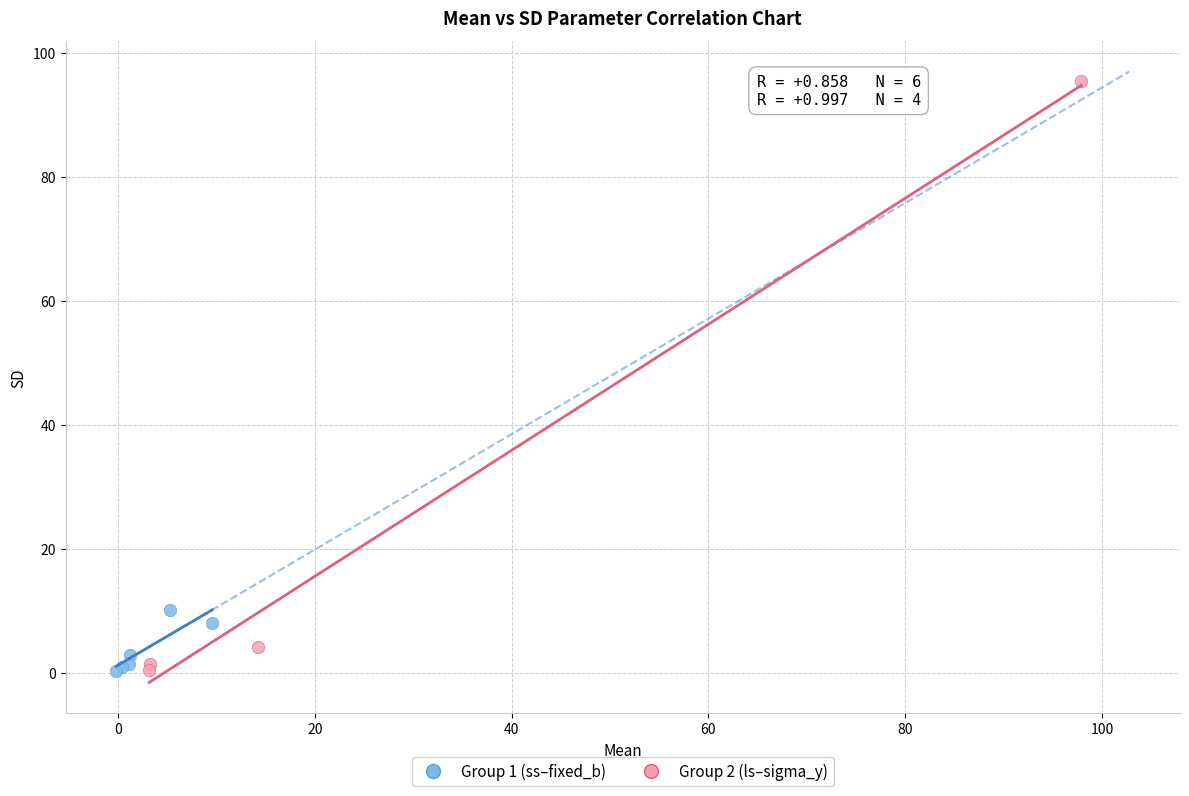

Which series contains the highest Y value?

Group 2 (ls–sigma_y)